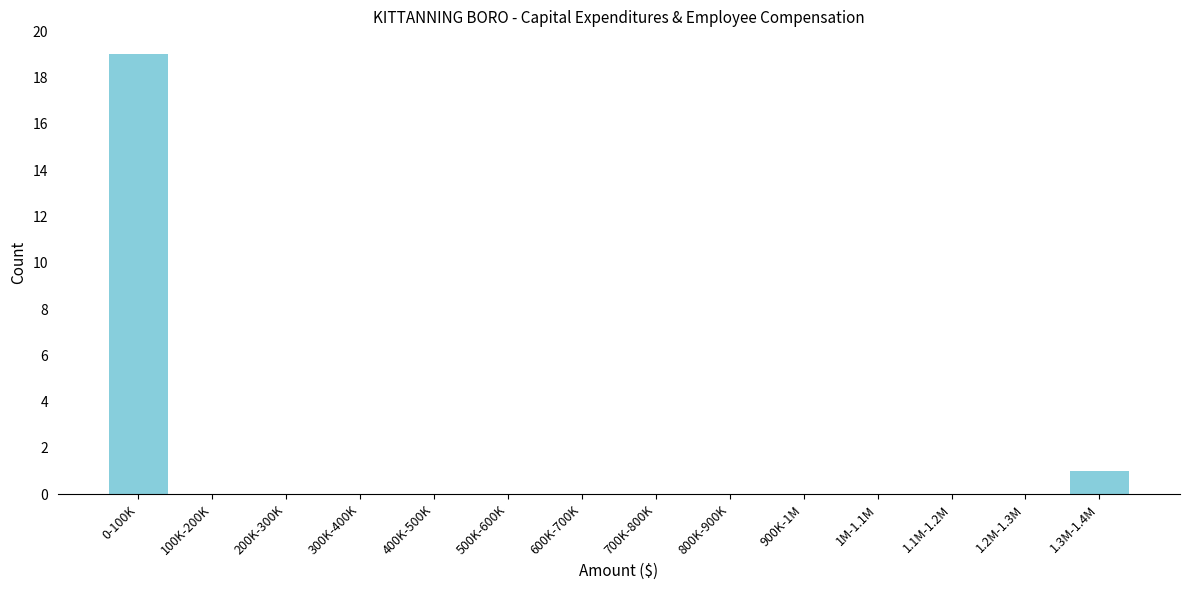

Reading right to left, what are all the values shown in this chart?

1.3M-1.4M=1	1.2M-1.3M=0	1.1M-1.2M=0	1M-1.1M=0	900K-1M=0	800K-900K=0	700K-800K=0	600K-700K=0	500K-600K=0	400K-500K=0	300K-400K=0	200K-300K=0	100K-200K=0	0-100K=19